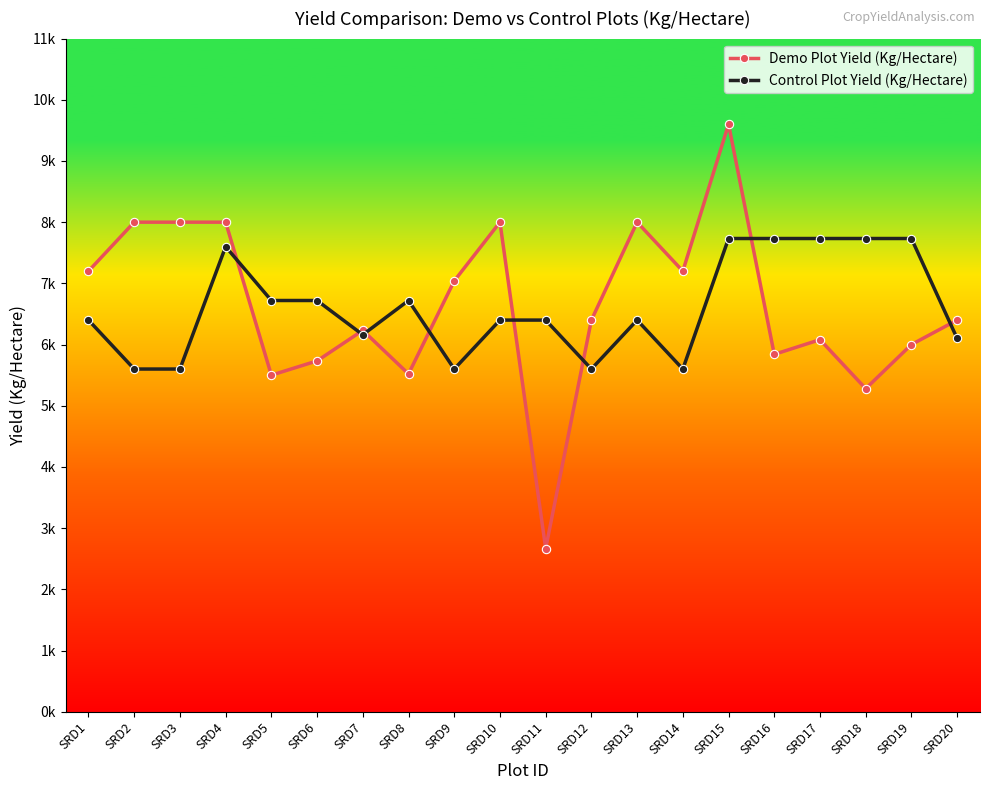

What is the total value across all series at SRD7?

12392